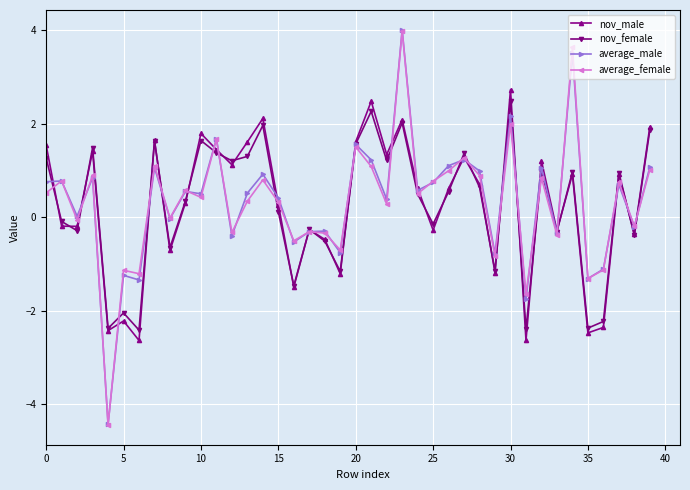

What is the smallest value displayed?

-4.4